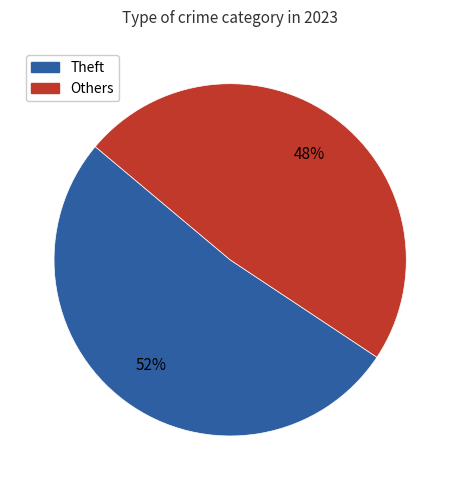

Is there any slice that represents more than half of the pie?

Yes